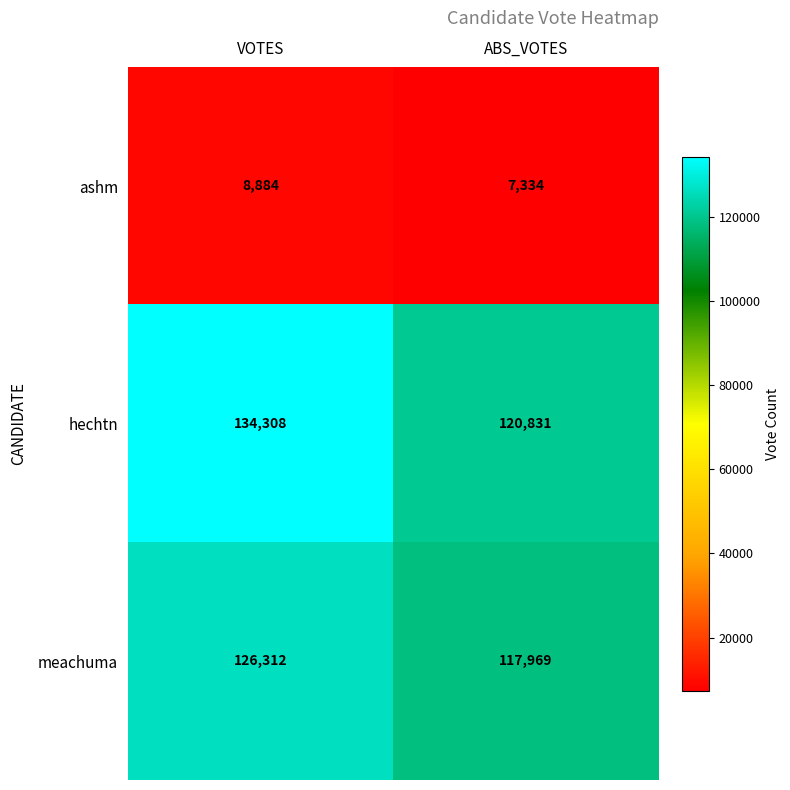

Which series has the largest range (max minus min)?

hechtn